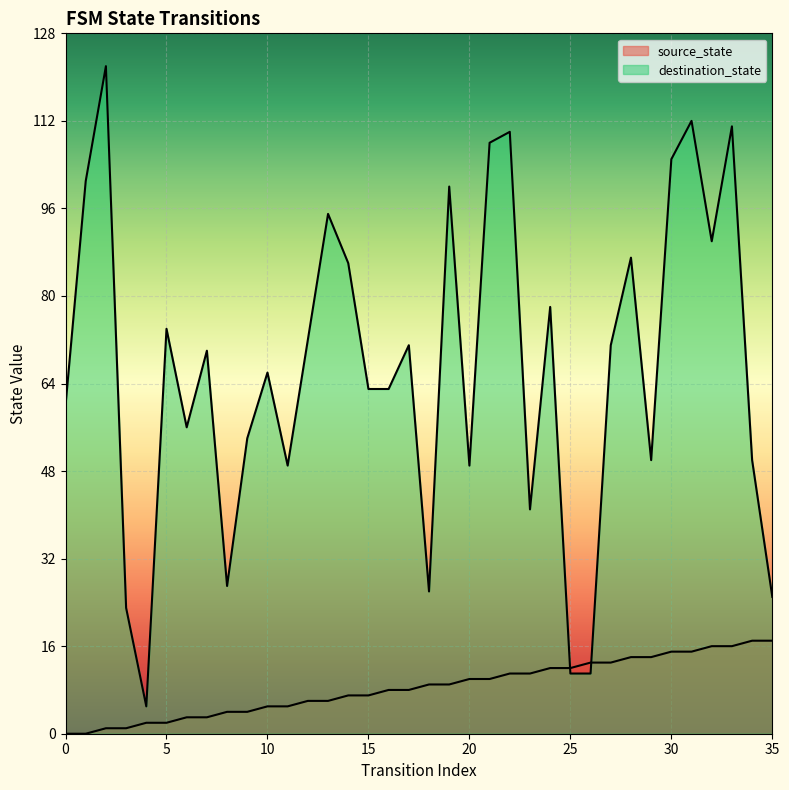

At which label is source_state closest to 8?

16